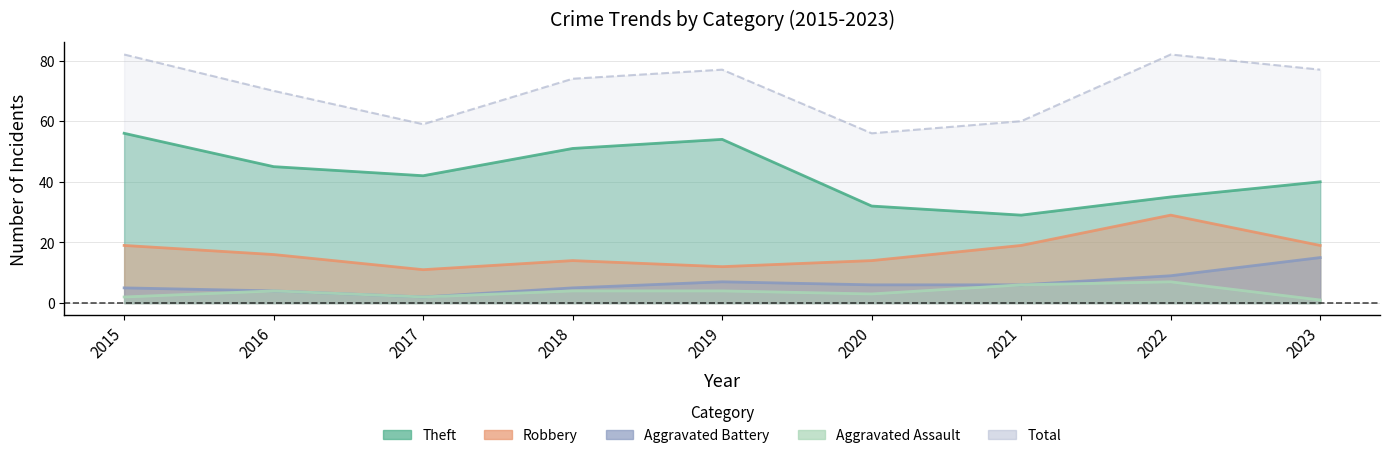

True or false: Robbery and Total intersect in this chart.

False